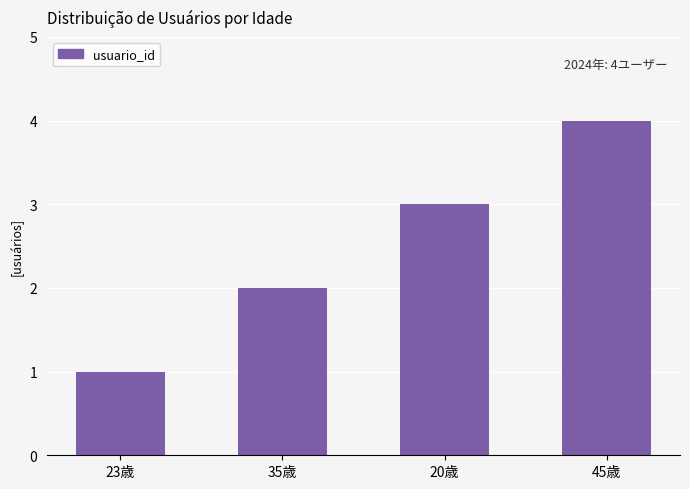

What is the smallest value displayed?

1